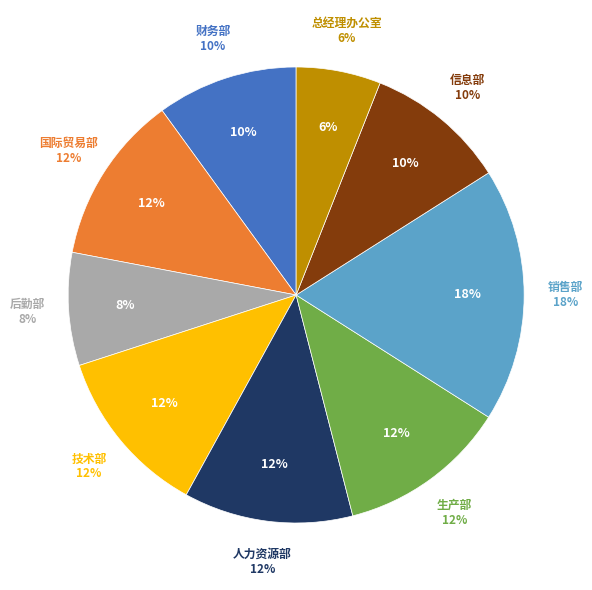

Which slice is the smallest?

总经理办公室